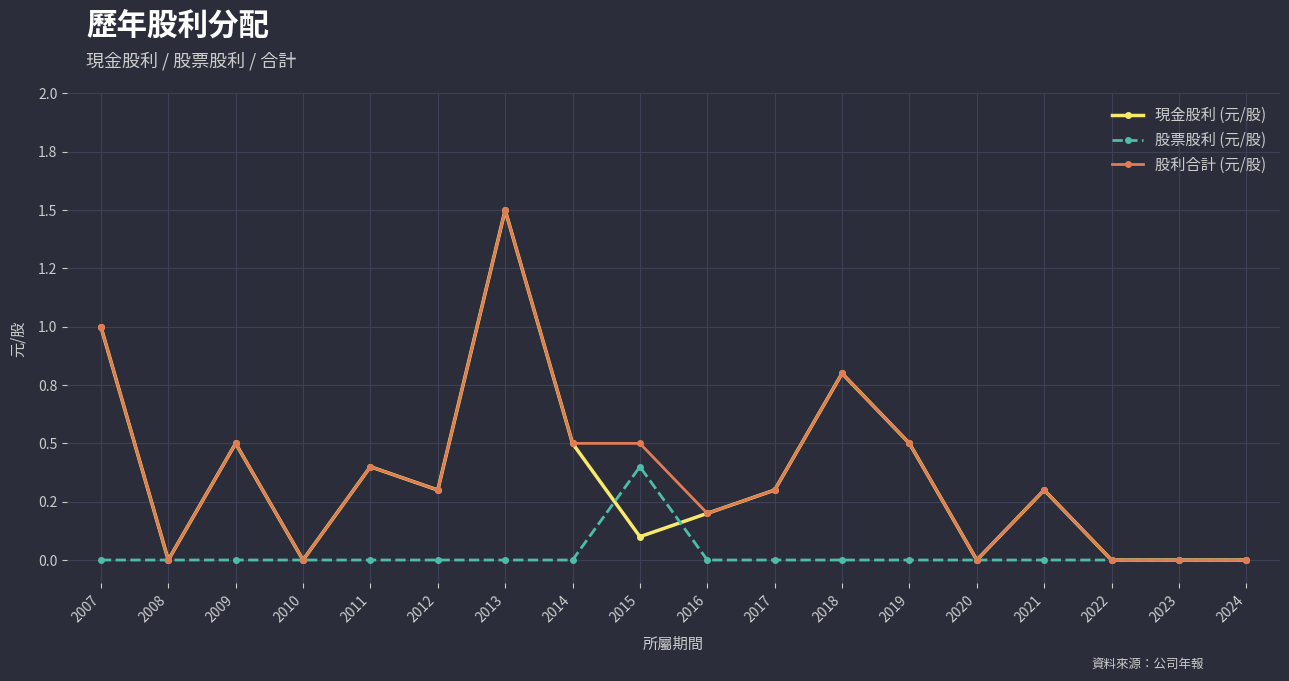

At 2024, list the series in order from largest to smallest.

現金股利 (元/股), 股票股利 (元/股), 股利合計 (元/股)